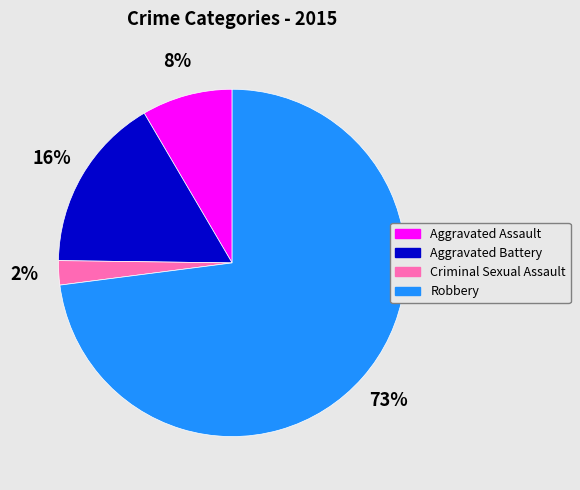

How many slices are in this pie chart?

4